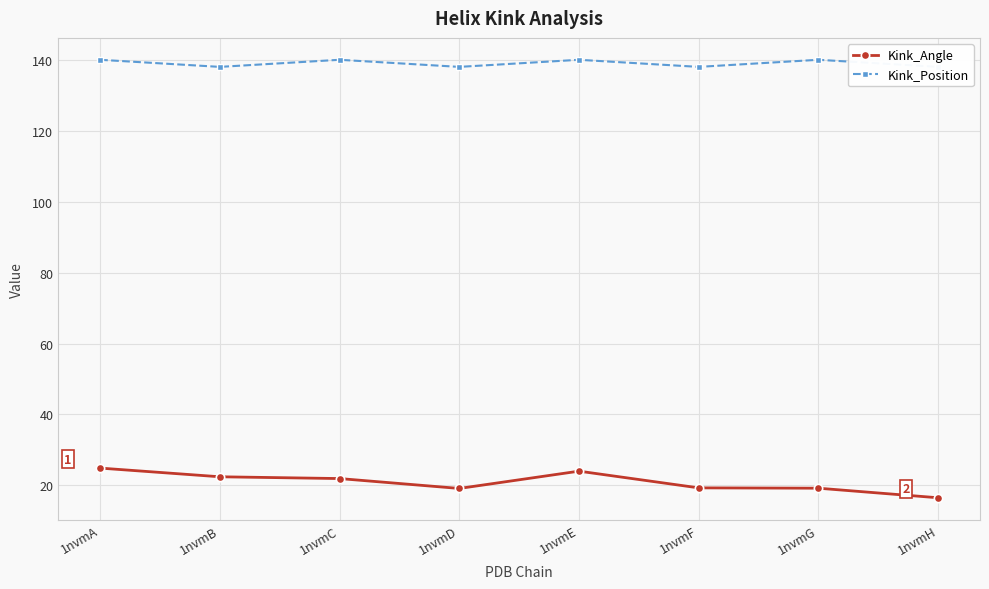

Which category has the lowest value across all series?

1nvmH